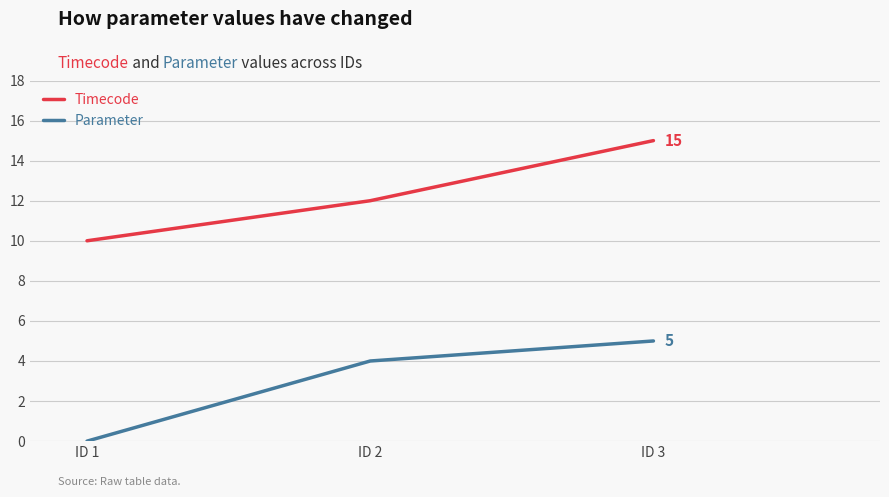

Reading left to right, extract all data points from this chart.

Timecode: 10	12	15
Parameter: 0	4	5